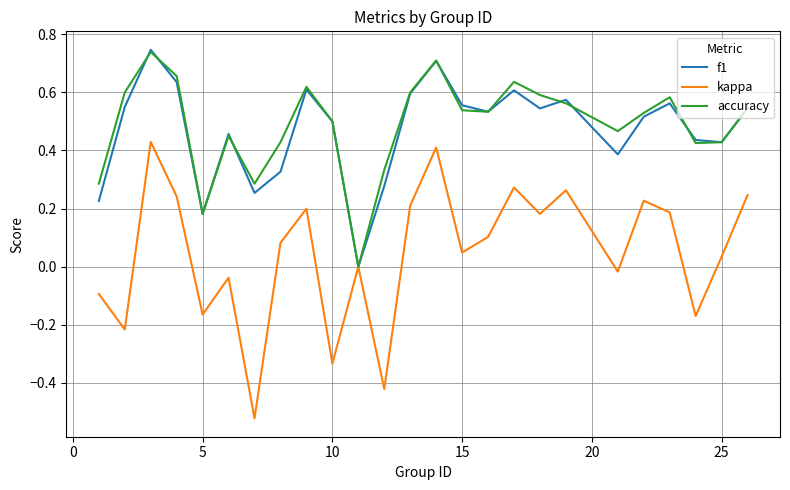

Which series has the widest spread of values?

kappa